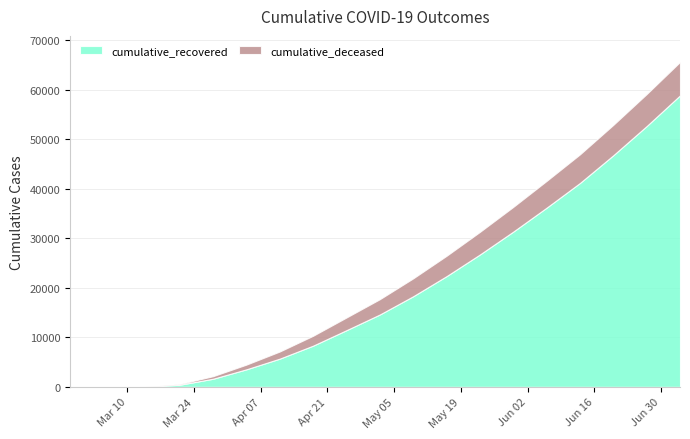

Reading left to right, transcribe all the data shown in this chart.

cumulative_recovered: 2020-02-27=3	2020-03-01=4	2020-03-07=10	2020-03-14=63	2020-03-21=423	2020-03-28=1636	2020-04-04=3542	2020-04-11=5701	2020-04-18=8326	2020-04-25=11452	2020-05-02=14620	2020-05-09=18307	2020-05-16=22369	2020-05-23=26746	2020-05-30=31368	2020-06-06=36205	2020-06-13=41200	2020-06-20=46800	2020-06-27=52700	2020-07-04=58900
cumulative_deceased: 2020-02-27=0	2020-03-01=0	2020-03-07=1	2020-03-14=20	2020-03-21=141	2020-03-28=519	2020-04-04=952	2020-04-11=1441	2020-04-18=1997	2020-04-25=2563	2020-05-02=3092	2020-05-09=3615	2020-05-16=4109	2020-05-23=4567	2020-05-30=4991	2020-06-06=5409	2020-06-13=5782	2020-06-20=6137	2020-06-27=6468	2020-07-04=6760